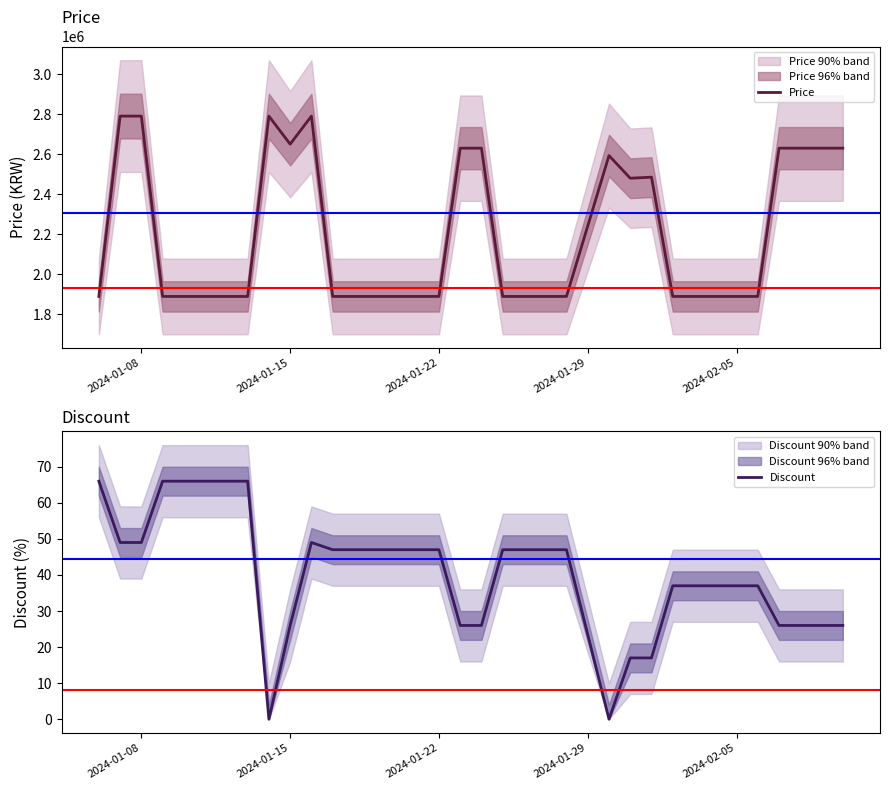

What is the highest value of the Discount series?

66